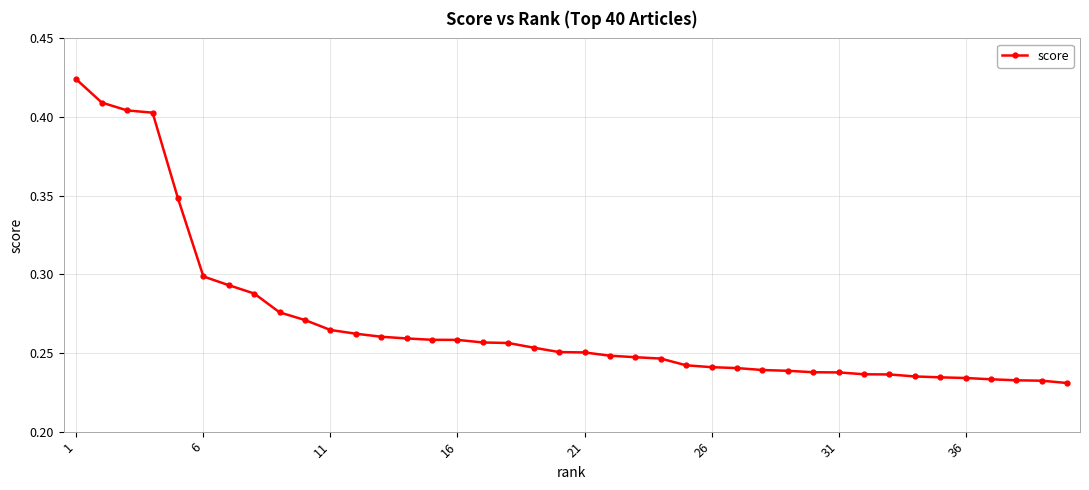

How many values are between 0 and 1?

40